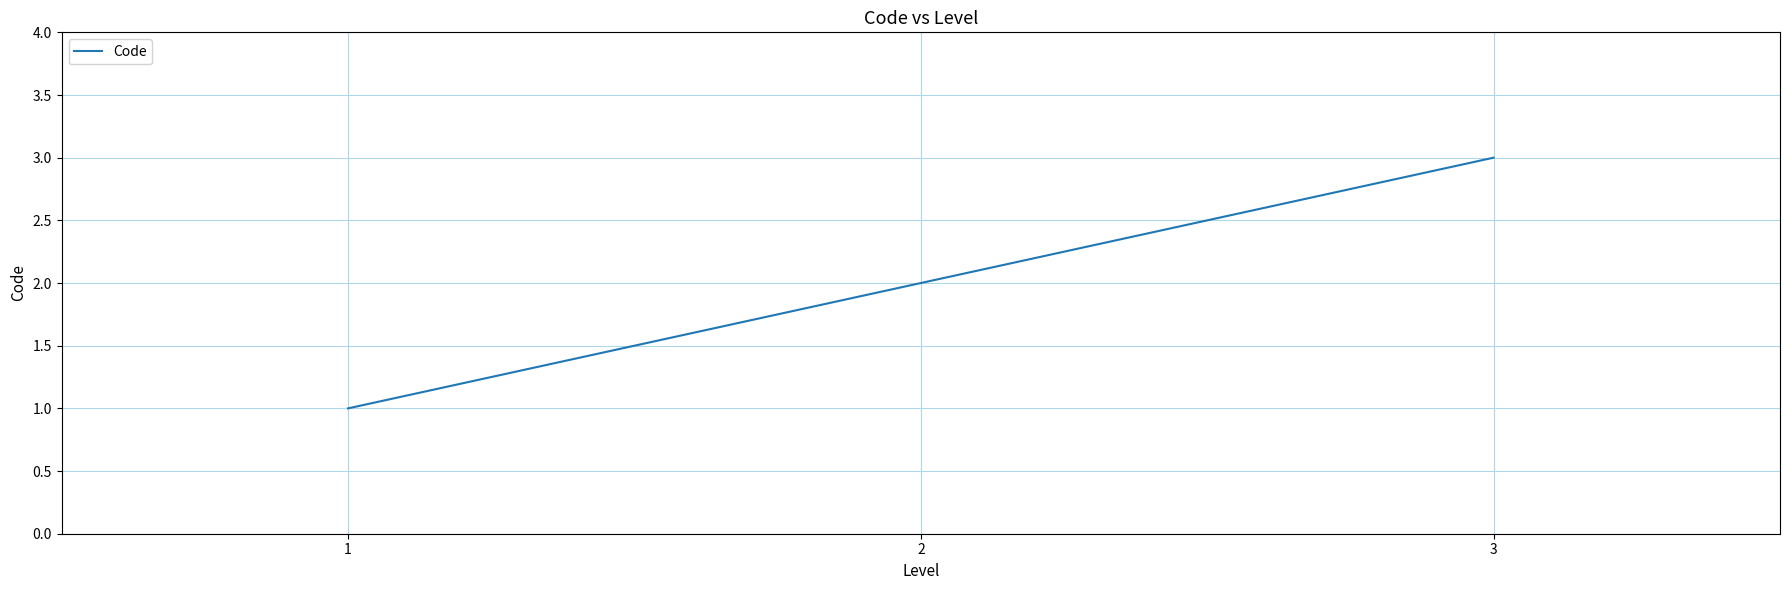

What is the maximum value shown in the chart?

3